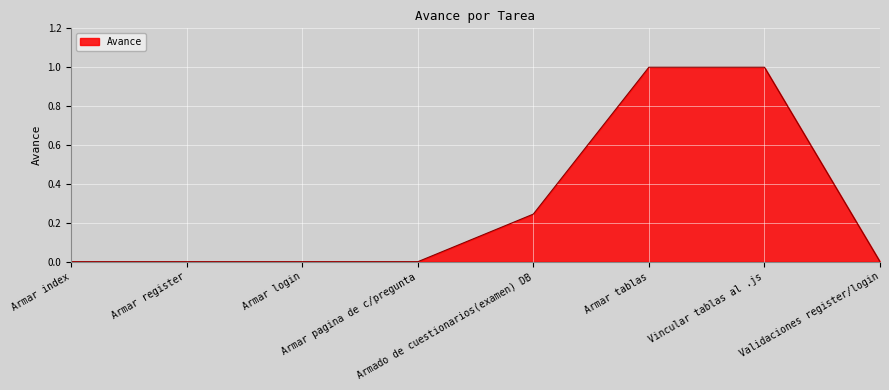

What is the difference between the maximum and minimum values?

1.0